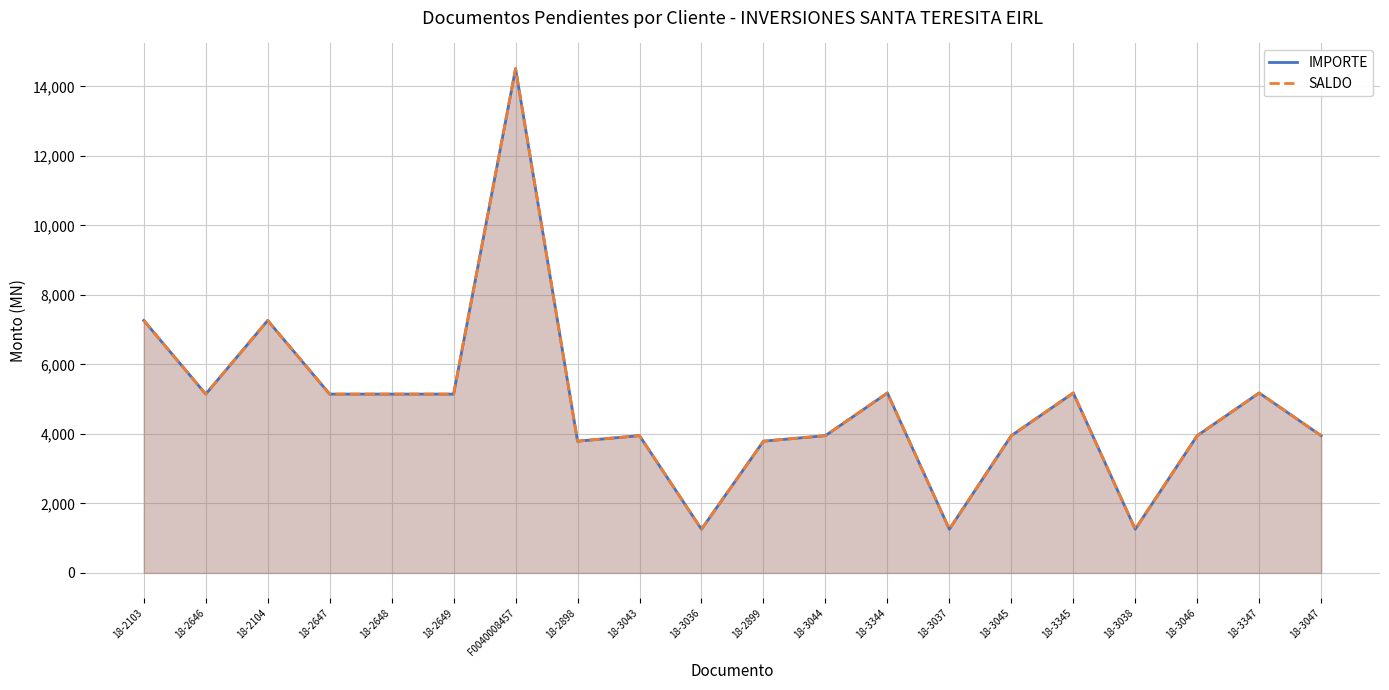

Which category has the highest value in the IMPORTE series?

F0040008457